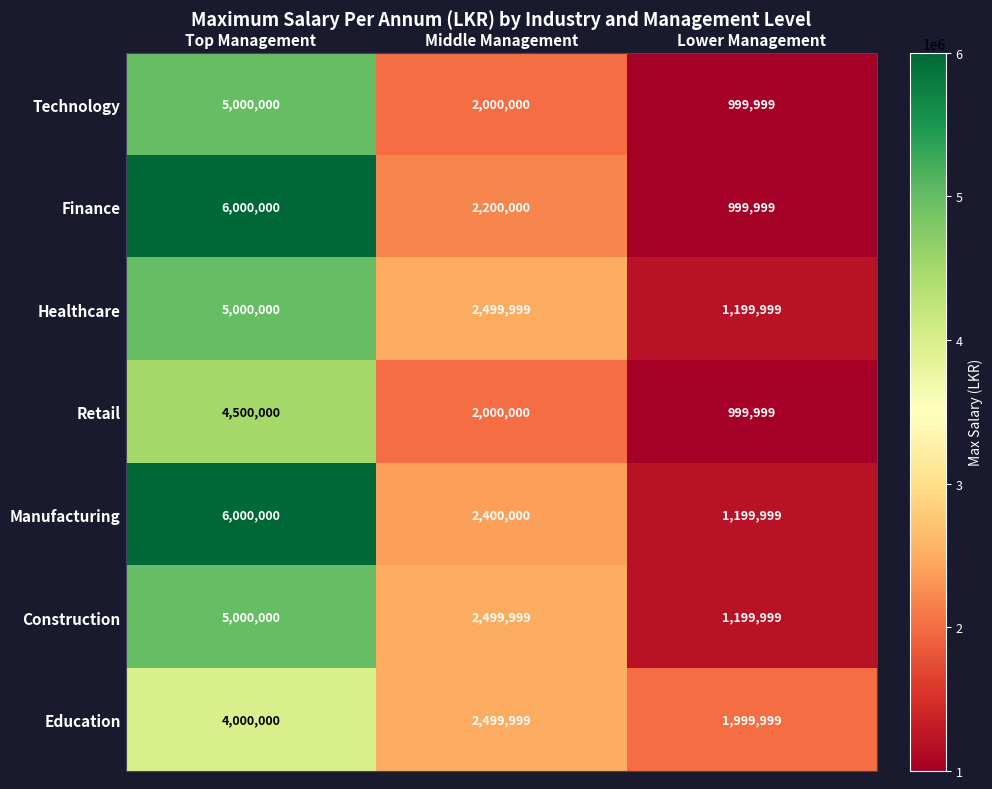

True or false: Finance has a value of 999999 at Lower Management.

True